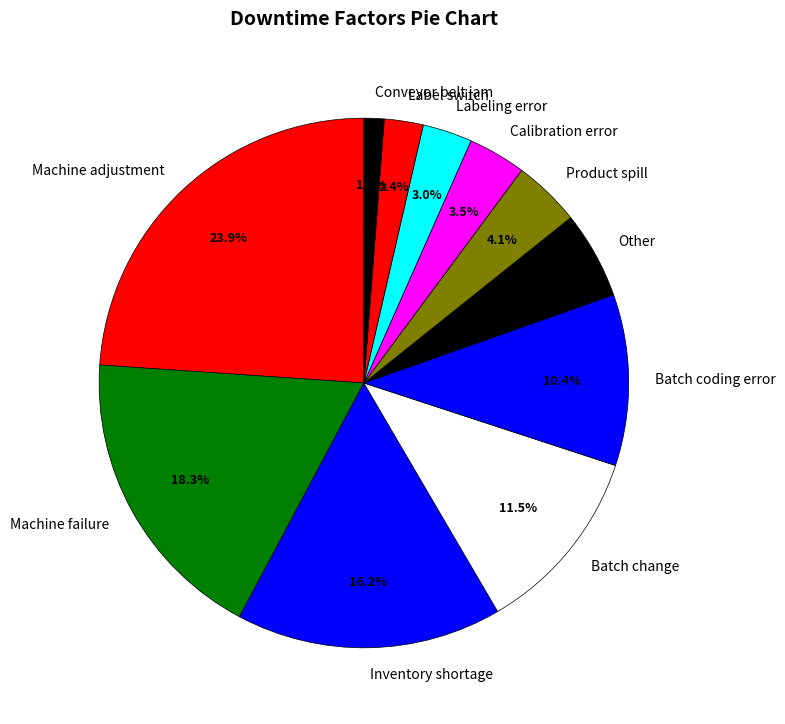

To the nearest percent, what is the average slice percentage?

9%